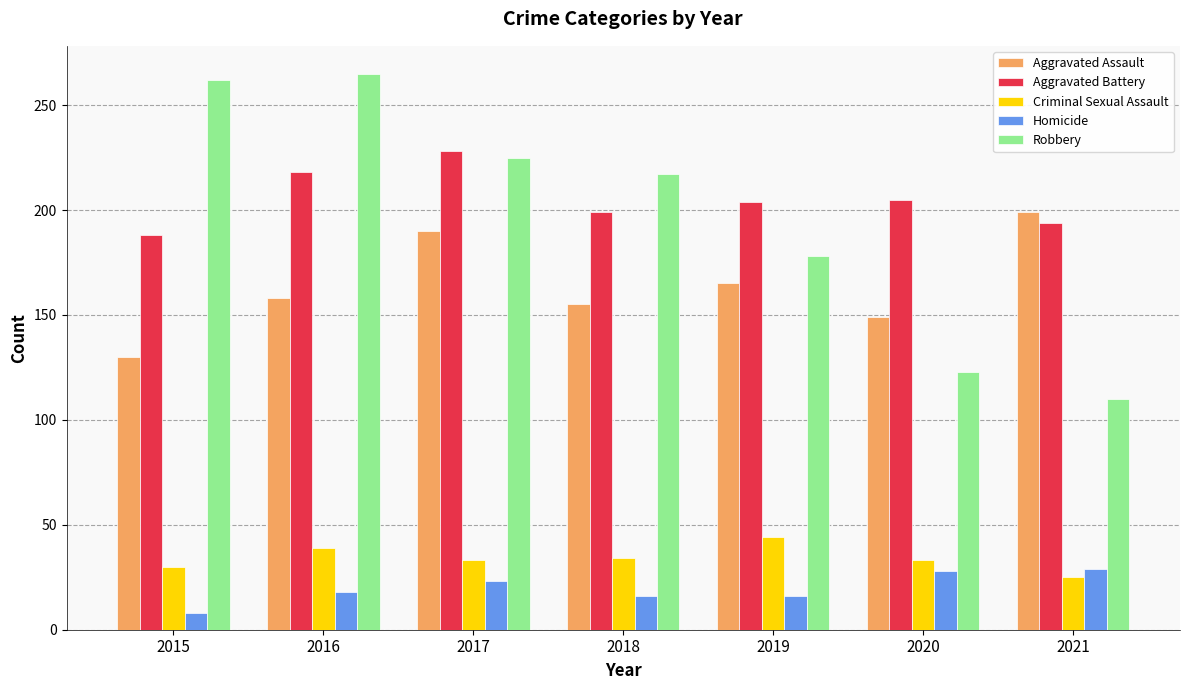

Where is Robbery nearest to the value 187?

2019